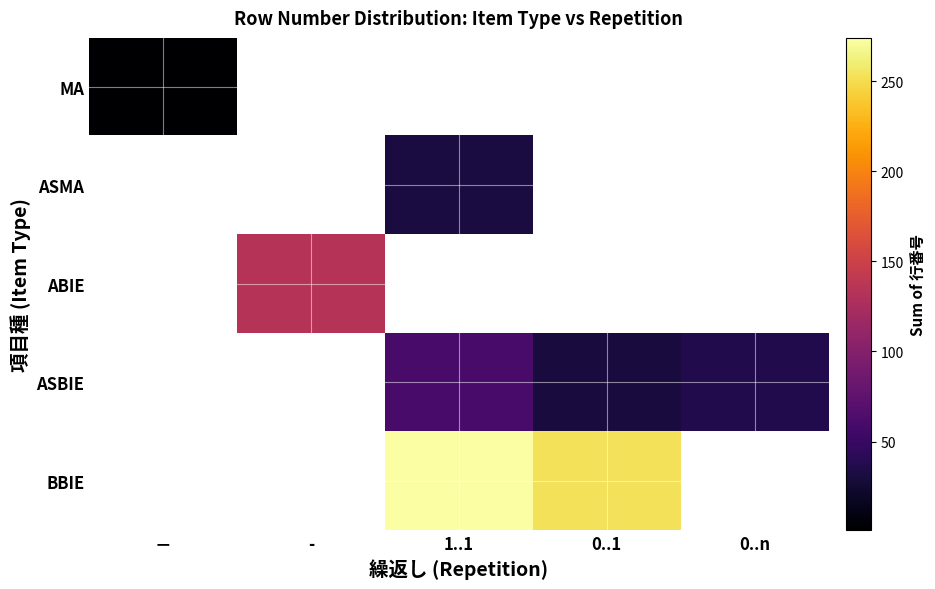

Is the value of BBIE at － greater than the value of ASBIE at 0..1?

No